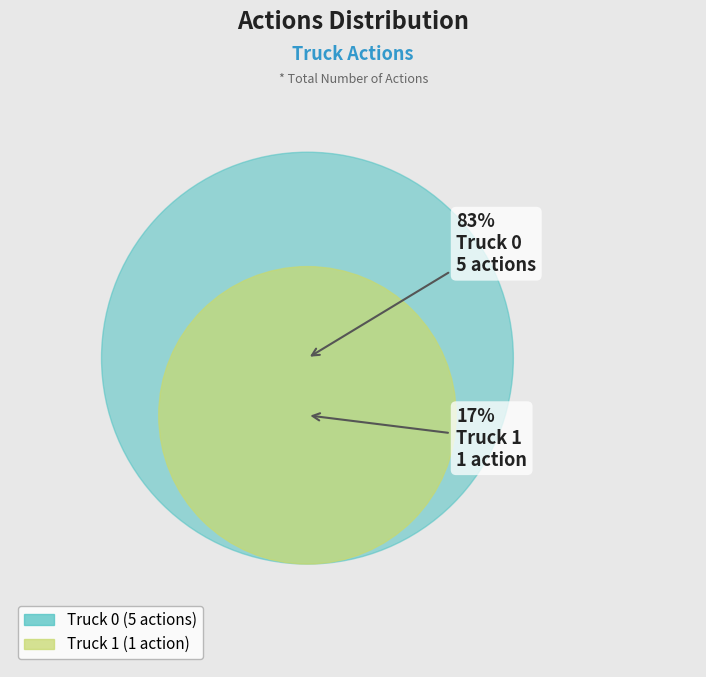

The Truck 1 slice represents 17% of the pie. True or false?

True